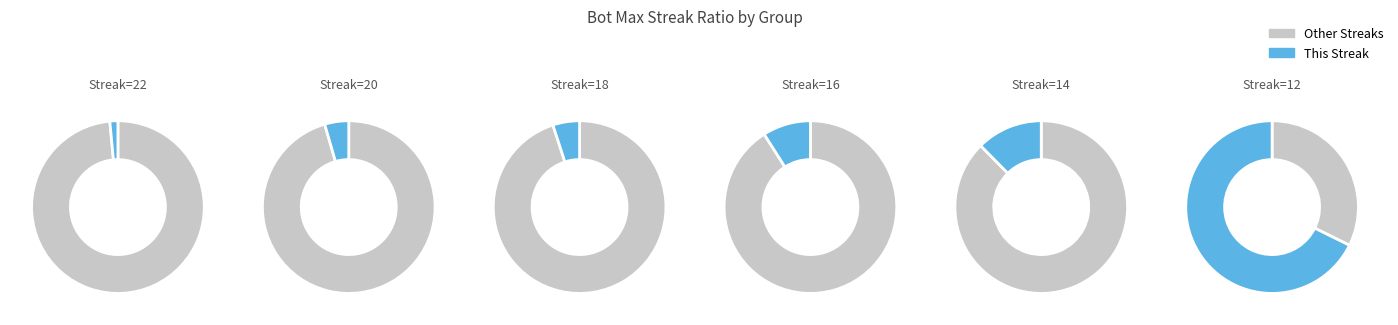

Combined, what portion of the pie is 12 and 14?

80.1%